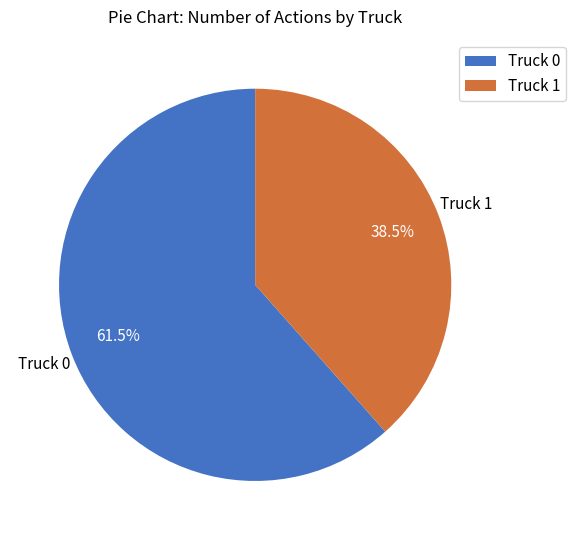

Which category has the smallest portion of the pie?

Truck 1